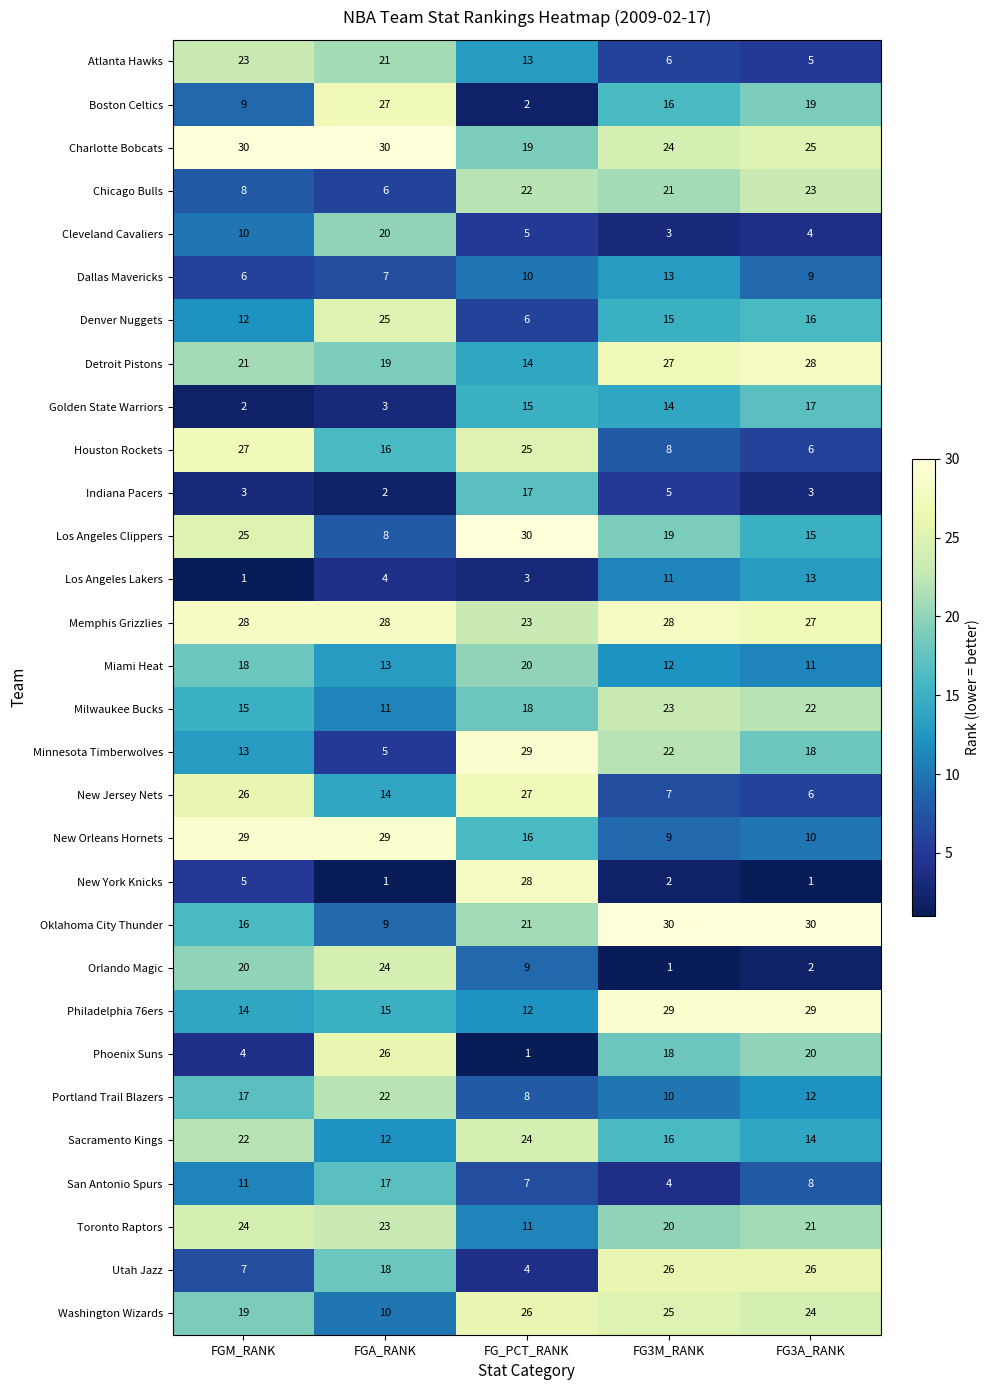

What is the sum of all Orlando Magic values?

56